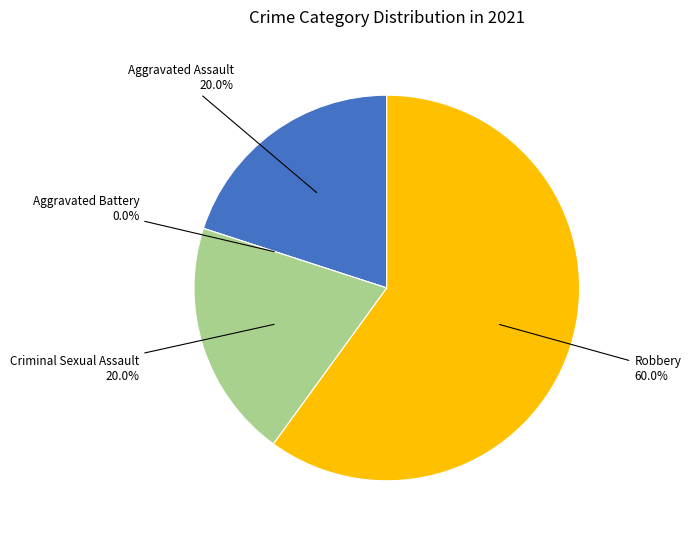

How many segments does this pie chart have?

4